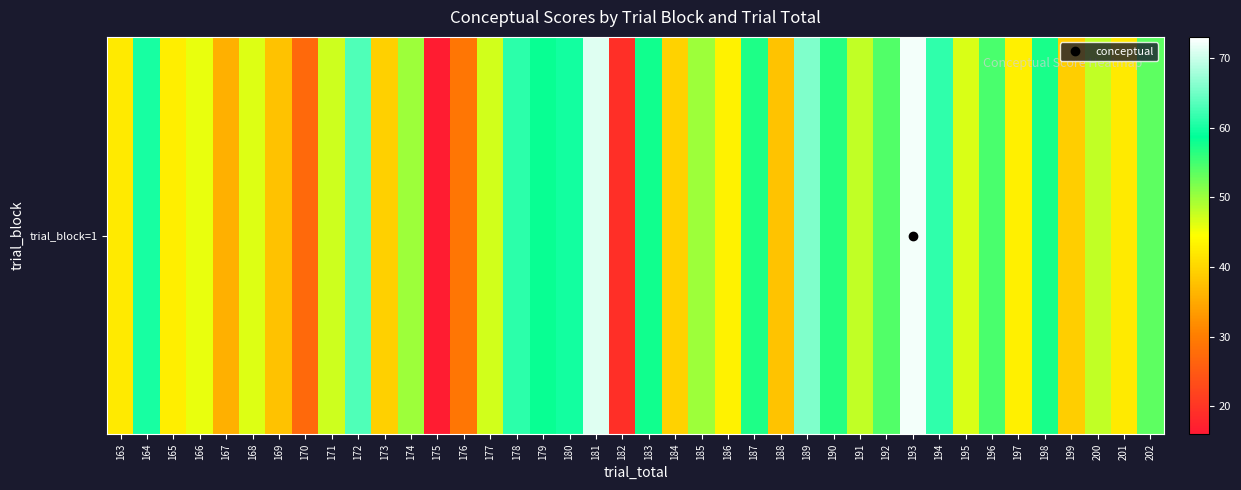

What is the minimum value shown in the chart?

16.5